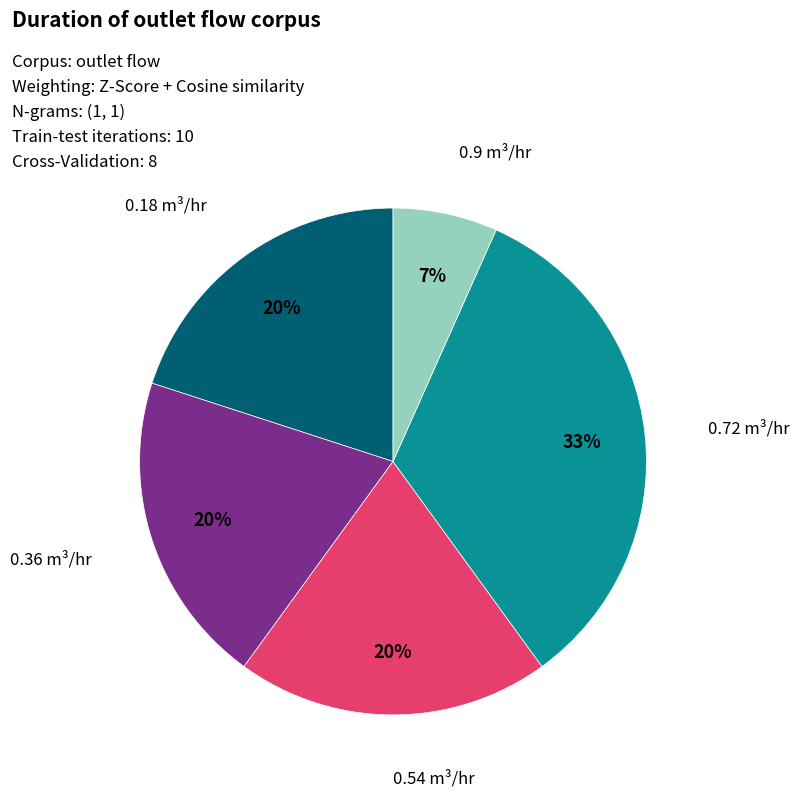

Is it true that 0.18 is 12% of the pie?

False